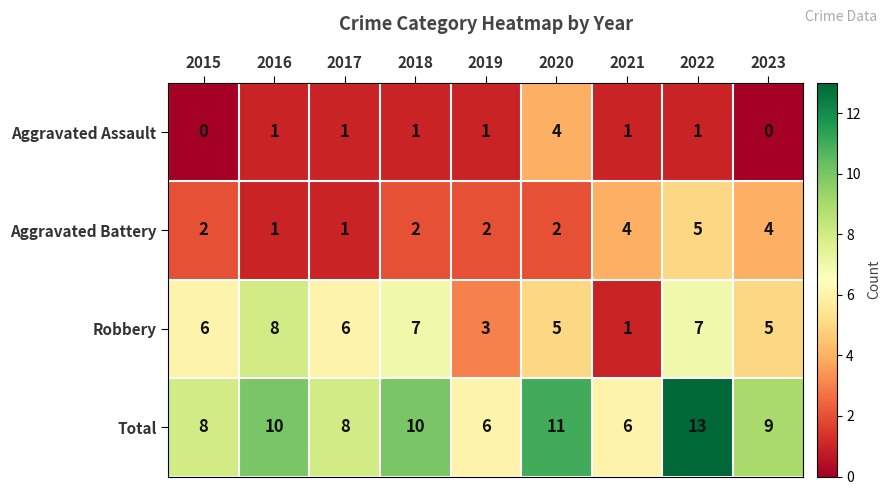

Is it true that Total equals 3 at 2023?

False